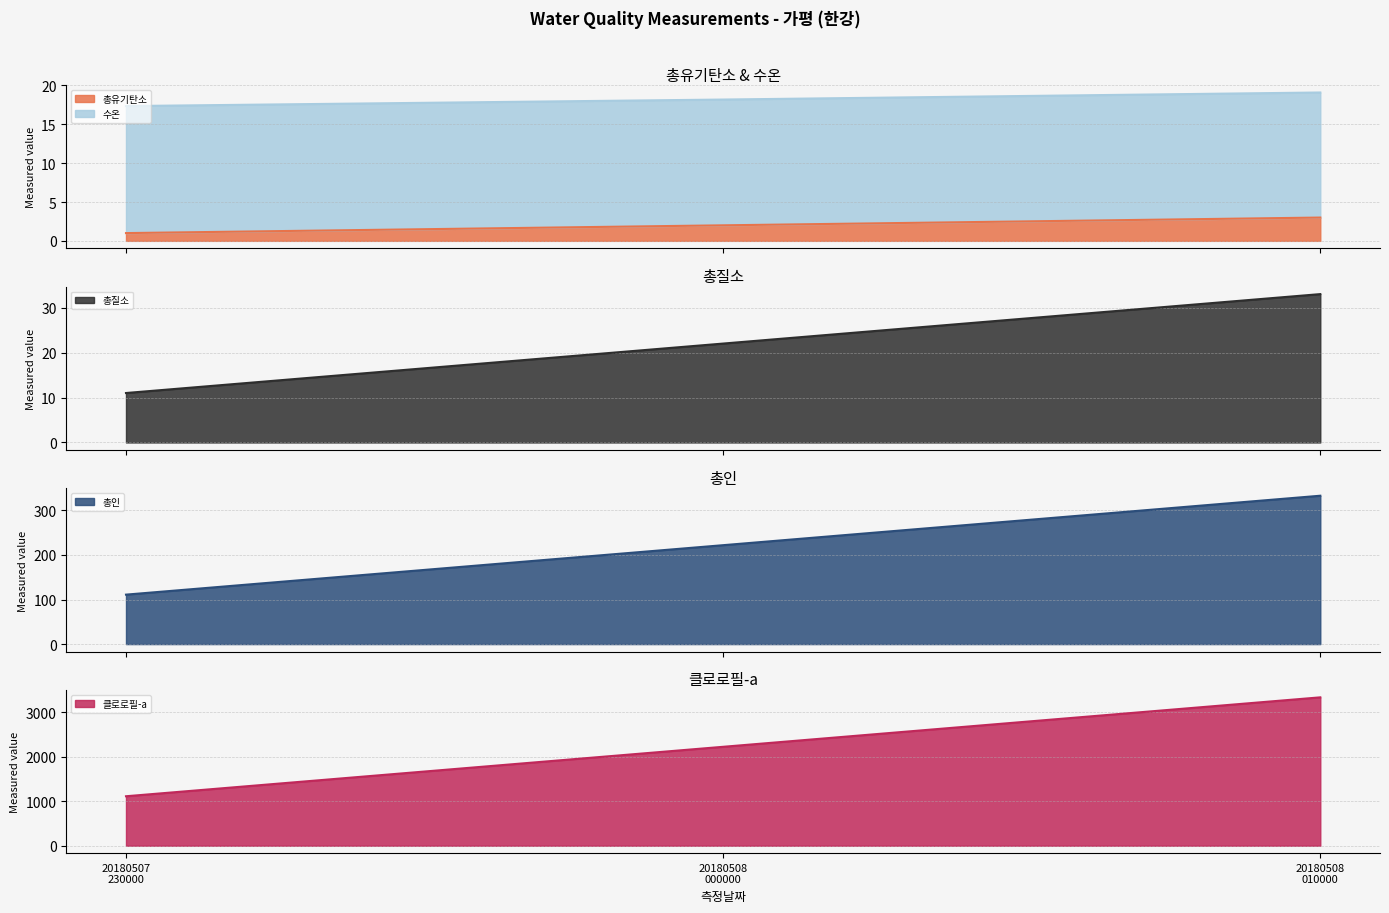

How many values in the 총질소 series are below 22?

1